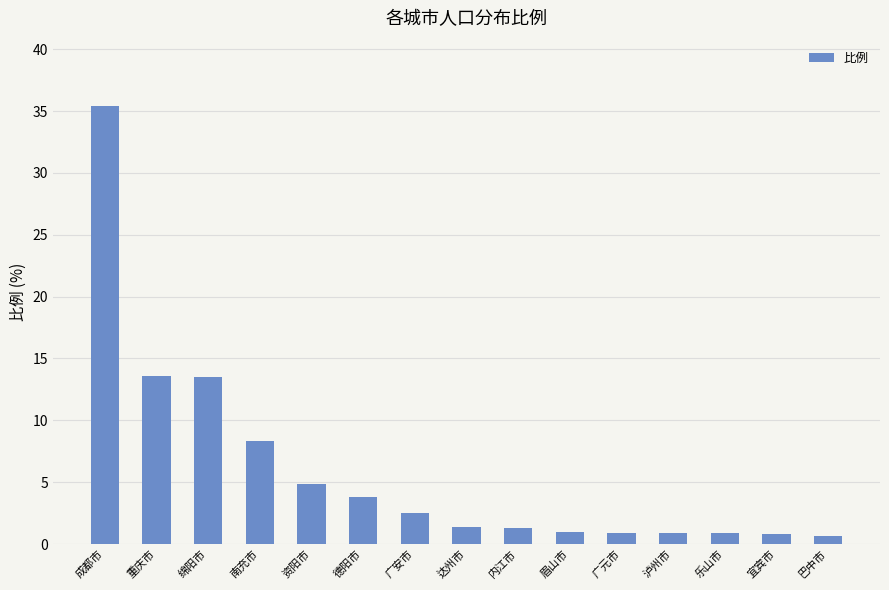

What is the ratio of the value at 资阳市 to the value at 内江市?

3.8